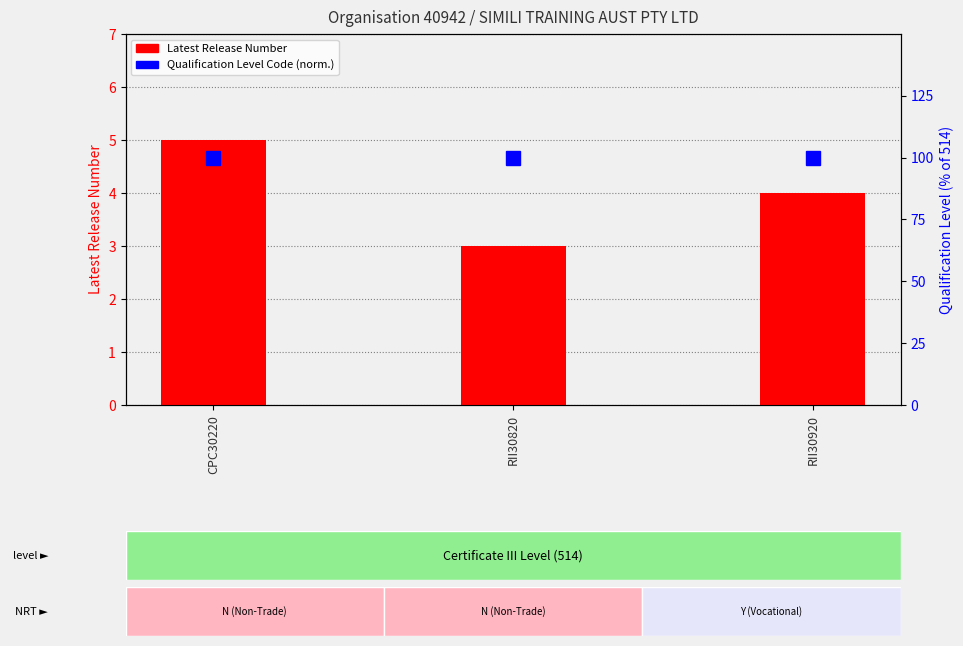

What is the spread (max minus min) of values at RII30920?

96